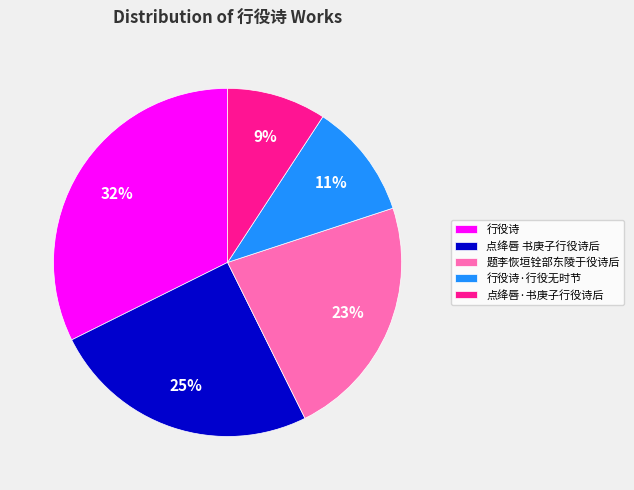

Which category has the smallest portion of the pie?

点绛唇·书庚子行役诗后